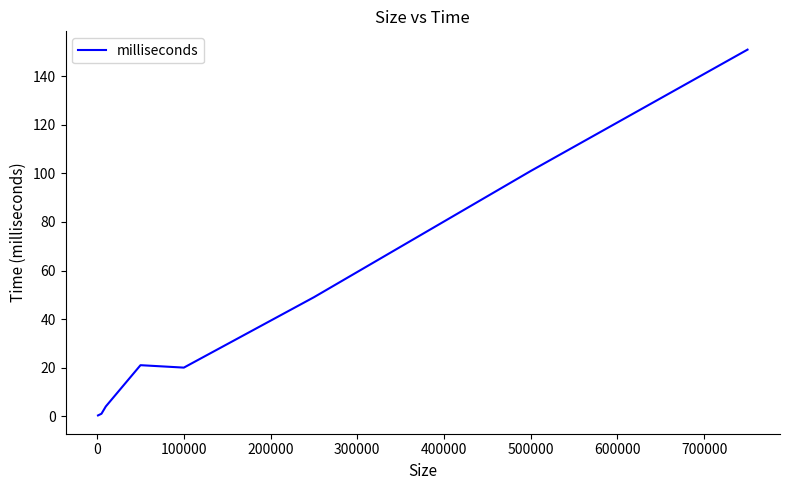

What is the greatest value displayed?

151.0